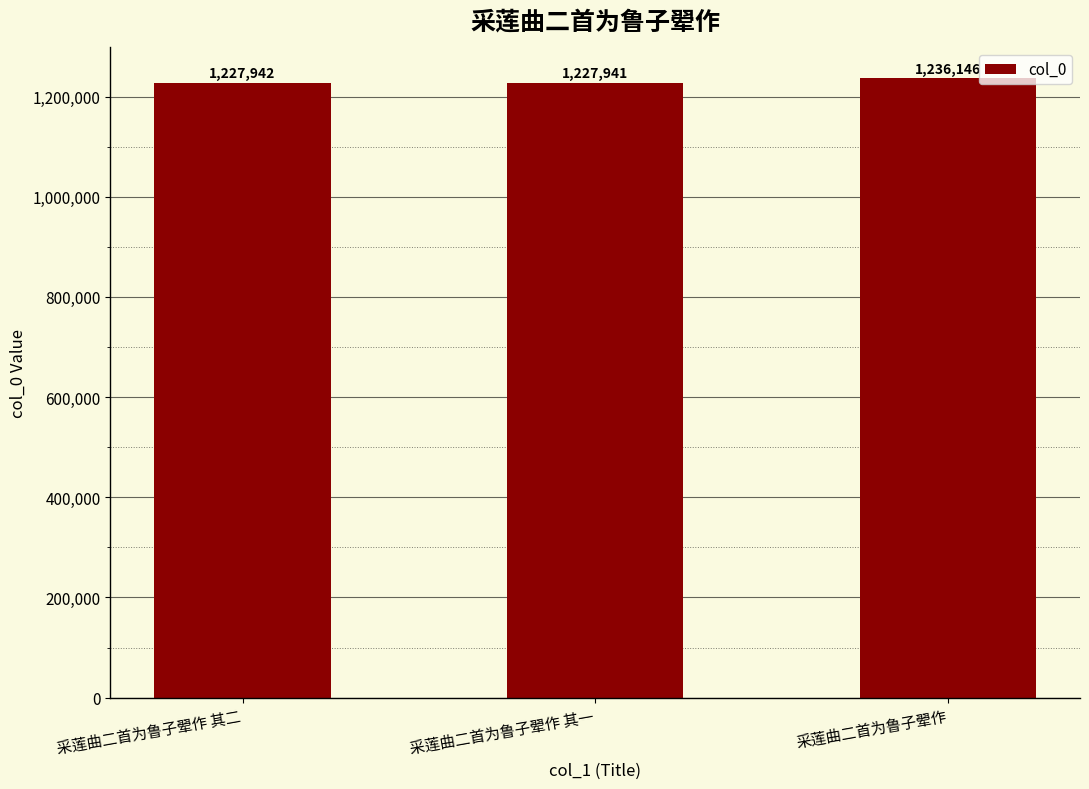

What value does the data have at 采莲曲二首为鲁子翚作, to the nearest 100?

1236100